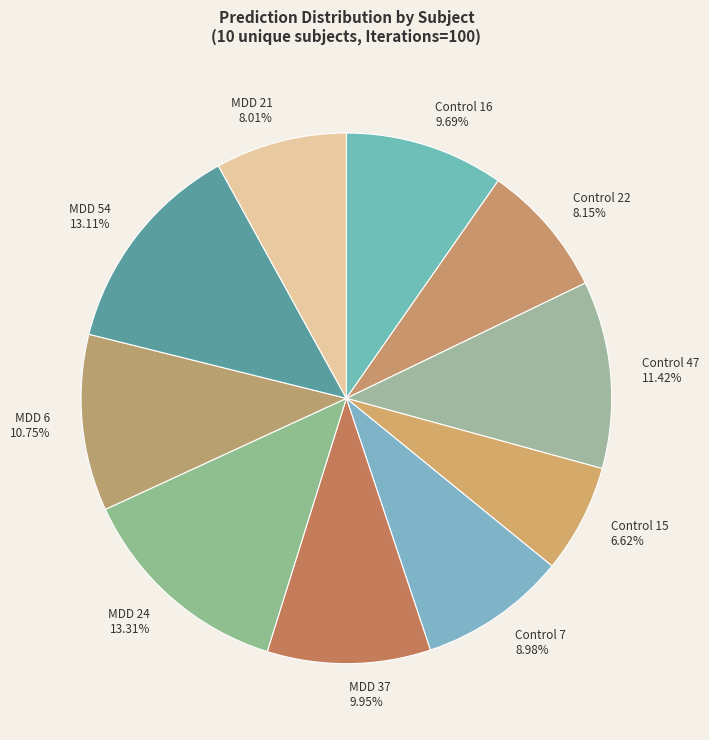

Is it true that MDD 37 is 10% of the pie?

True